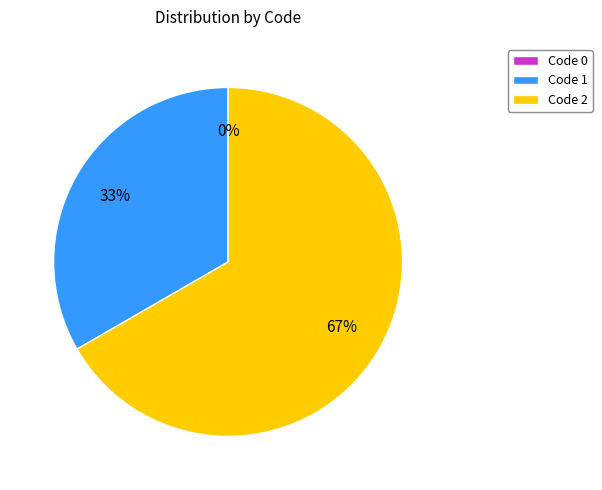

What percentage do 0 and 1 together represent?

33.3%